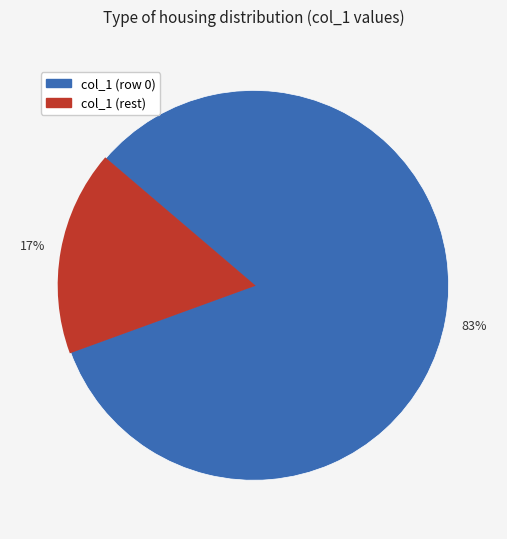

Does any single category account for the majority?

Yes